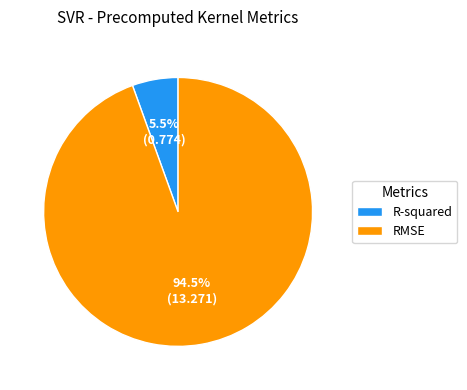

Does R-squared represent more than half of the total?

No